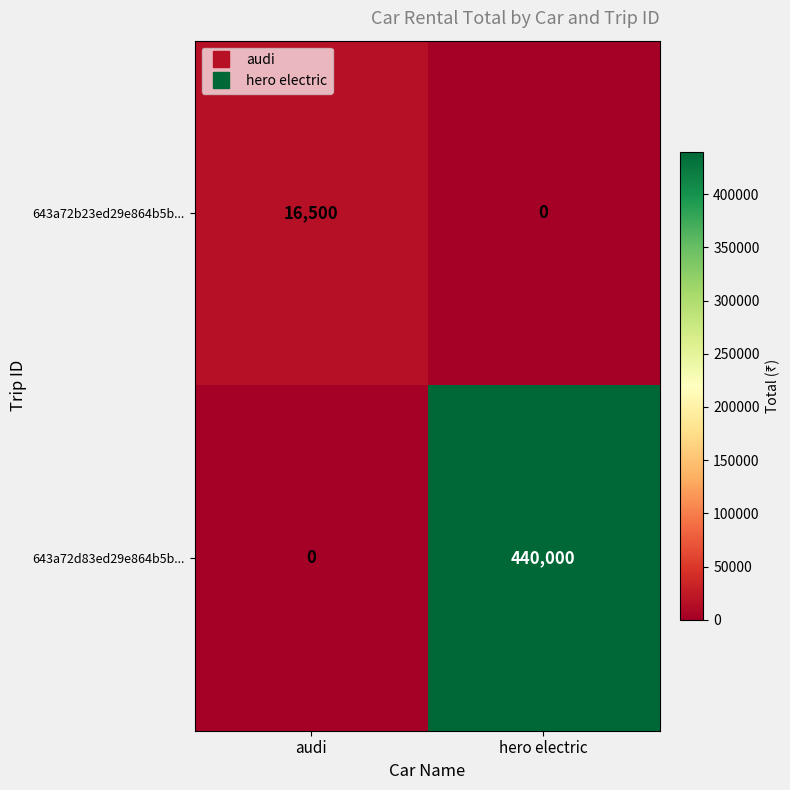

Reading left to right, what are all the values shown in this chart?

643a72b23ed29e864b5b...: 16500	0
643a72d83ed29e864b5b...: 0	440000